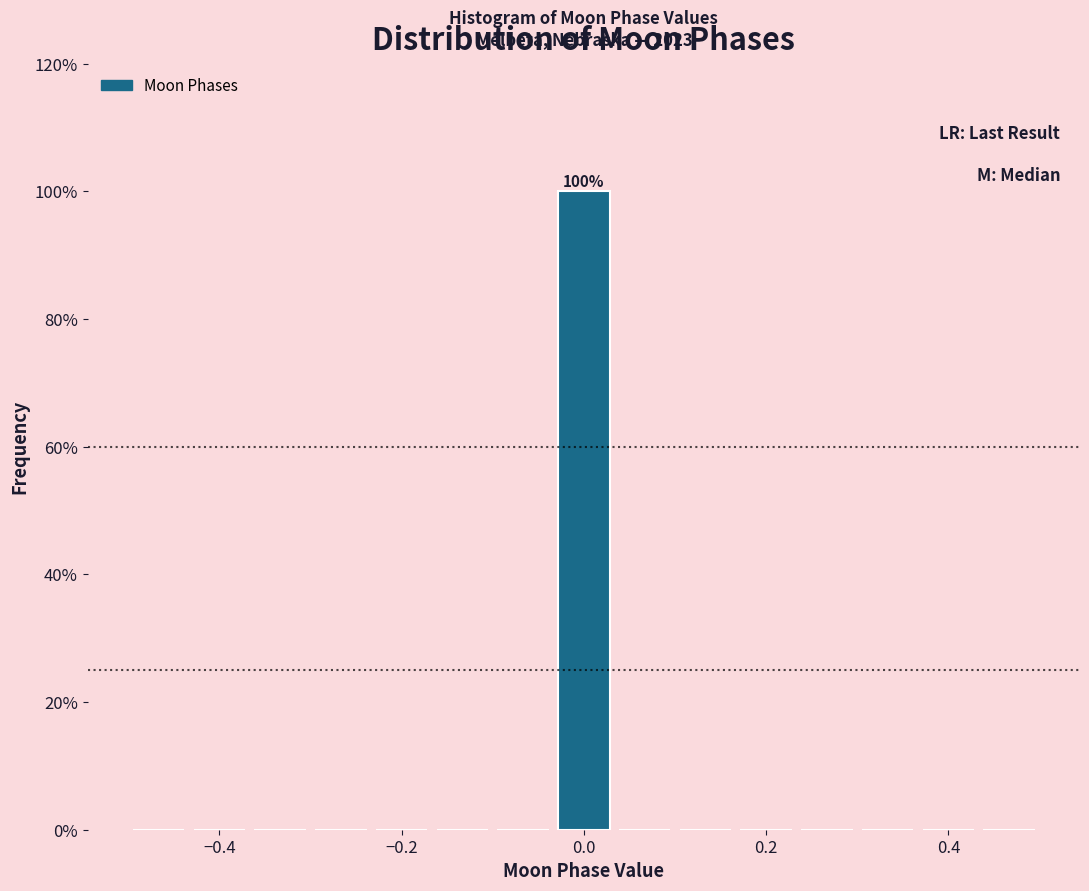

Around what value on the x-axis is the tallest bar? Give the approximate position of its centre, as read against the axis.

0.00